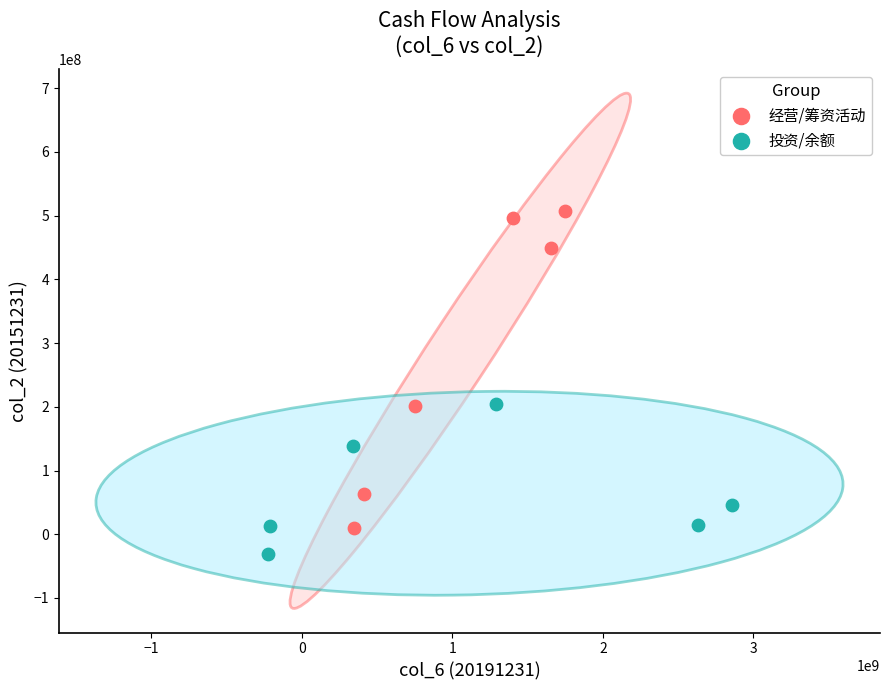

Which series has the largest Y range (max minus min)?

经营/筹资活动